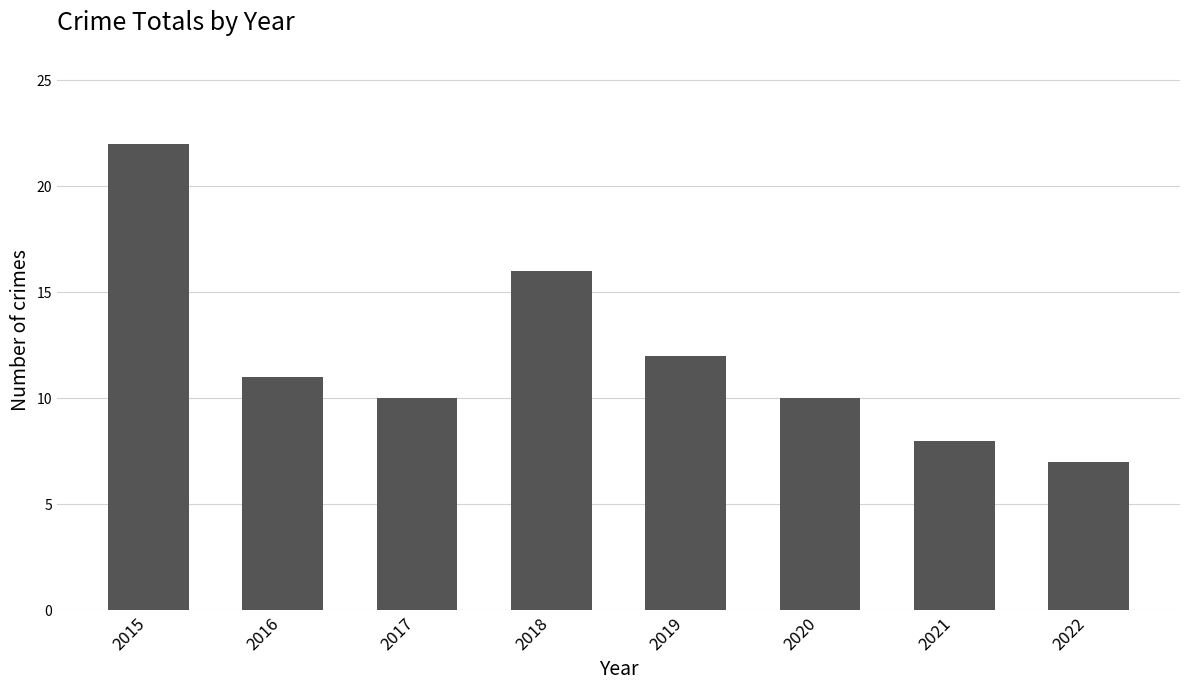

Count the number of data series in this chart.

1